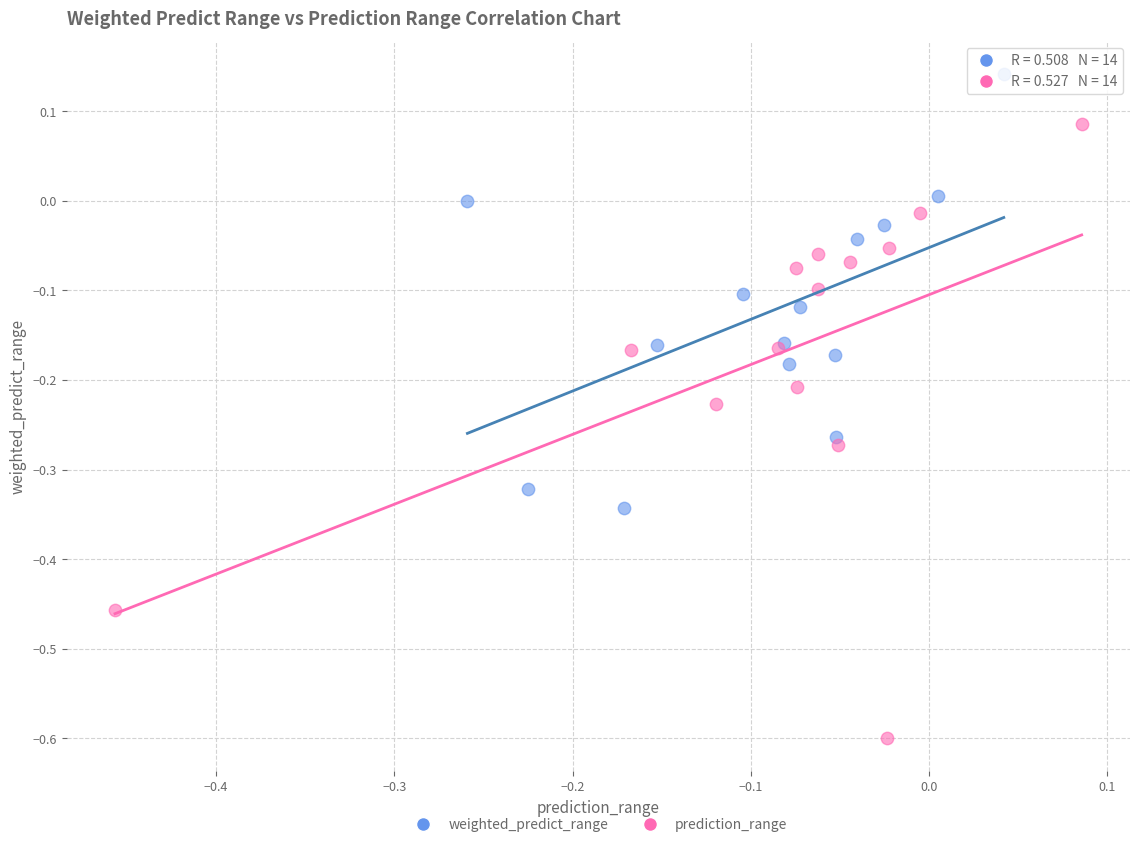

Which series contains the lowest Y value?

prediction_range